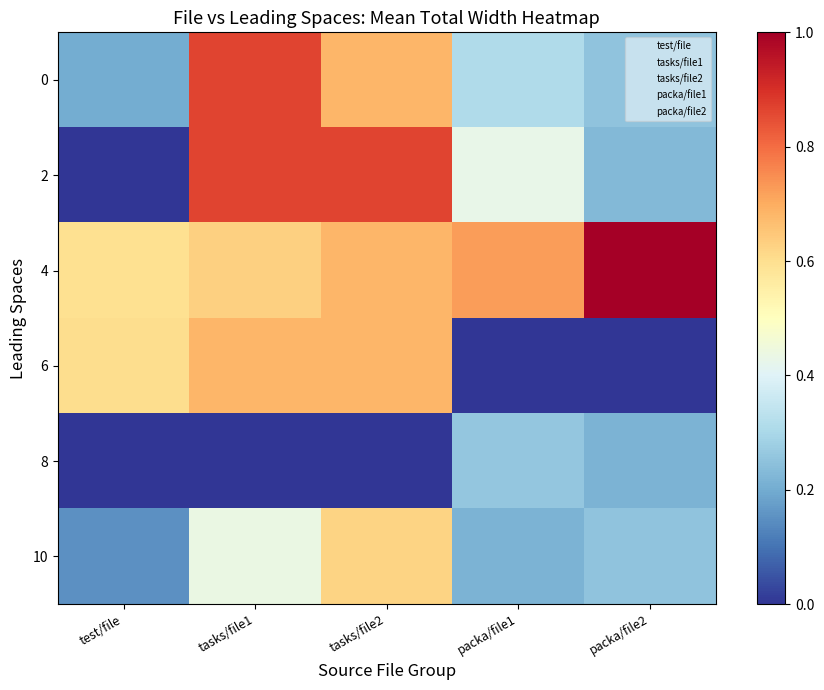

Reading left to right, extract all data points from this chart.

0: test/file=0.2	tasks/file1=0.9	tasks/file2=0.7	packa/file1=0.3	packa/file2=0.3
2: test/file=0.0	tasks/file1=0.9	tasks/file2=0.9	packa/file1=0.4	packa/file2=0.2
4: test/file=0.6	tasks/file1=0.6	tasks/file2=0.7	packa/file1=0.7	packa/file2=1.0
6: test/file=0.6	tasks/file1=0.7	tasks/file2=0.7	packa/file1=0.0	packa/file2=0.0
8: test/file=0.0	tasks/file1=0.0	tasks/file2=0.0	packa/file1=0.3	packa/file2=0.2
10: test/file=0.2	tasks/file1=0.4	tasks/file2=0.6	packa/file1=0.2	packa/file2=0.3